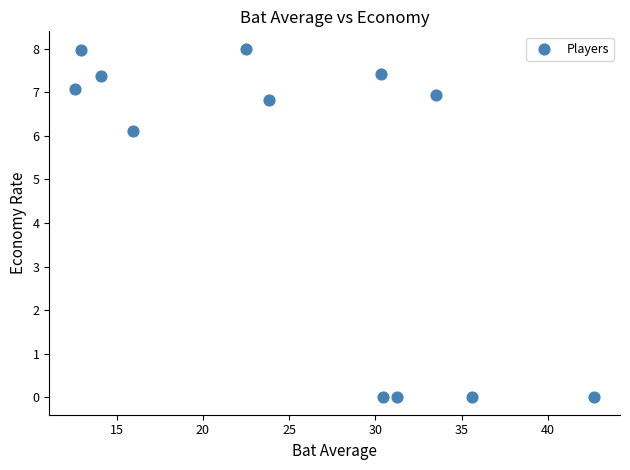

What is the average Y value?

4.8